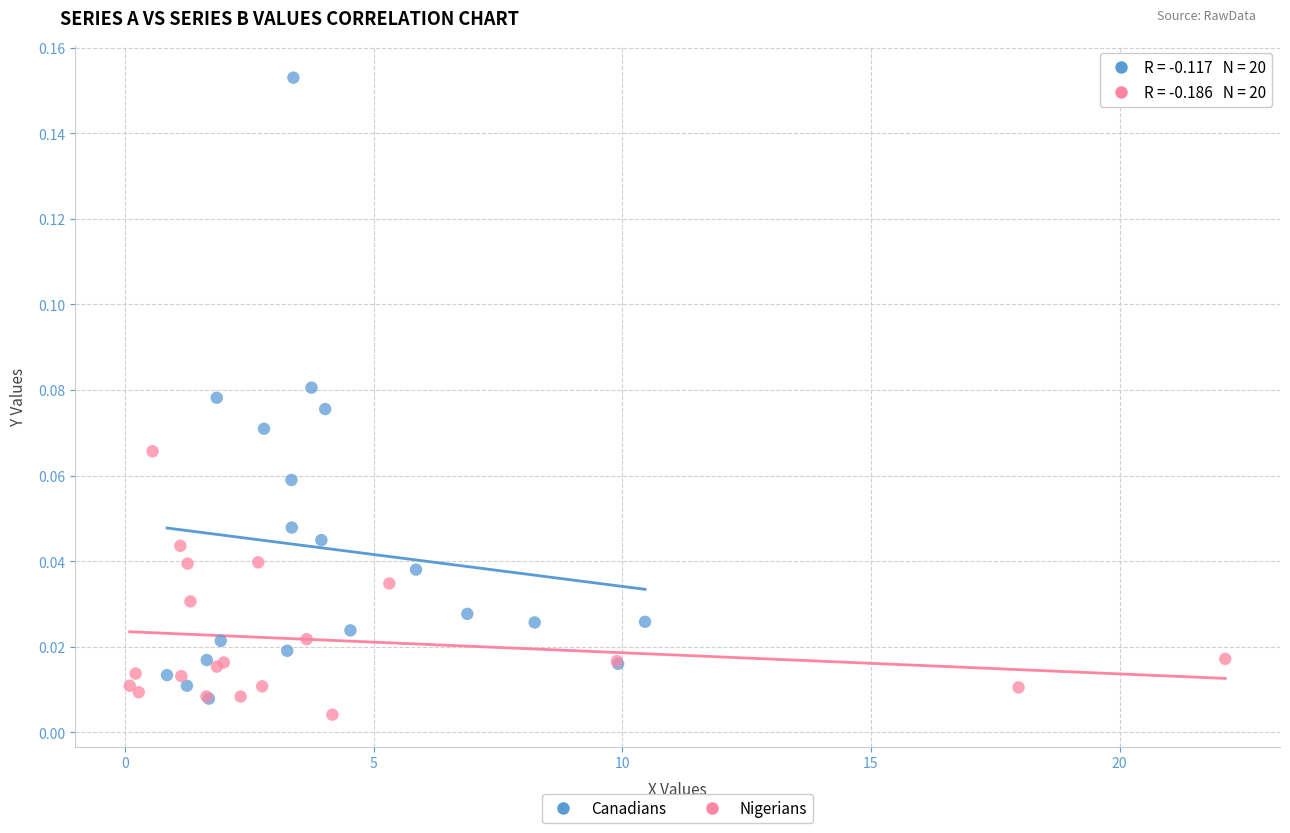

Which series contains the highest Y value?

Canadians